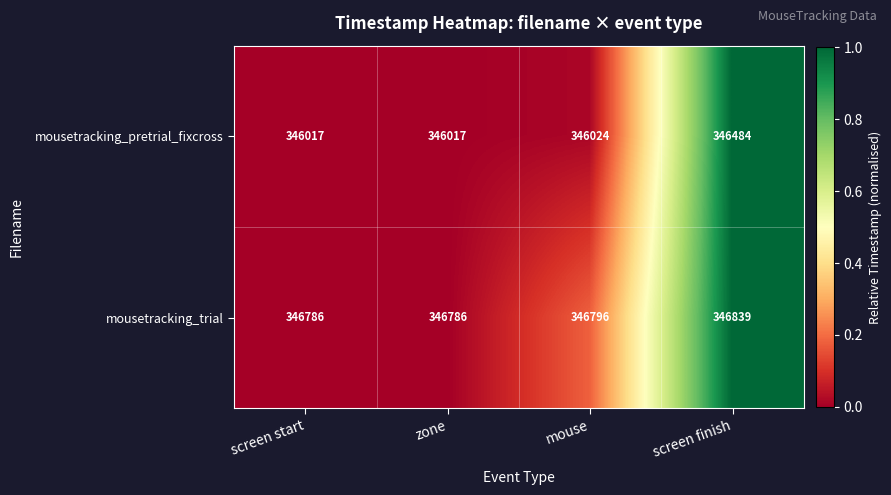

Reading left to right, list all the values displayed in this chart.

mousetracking_pretrial_fixcross: 346017	346017	346024	346484
mousetracking_trial: 346786	346786	346796	346839